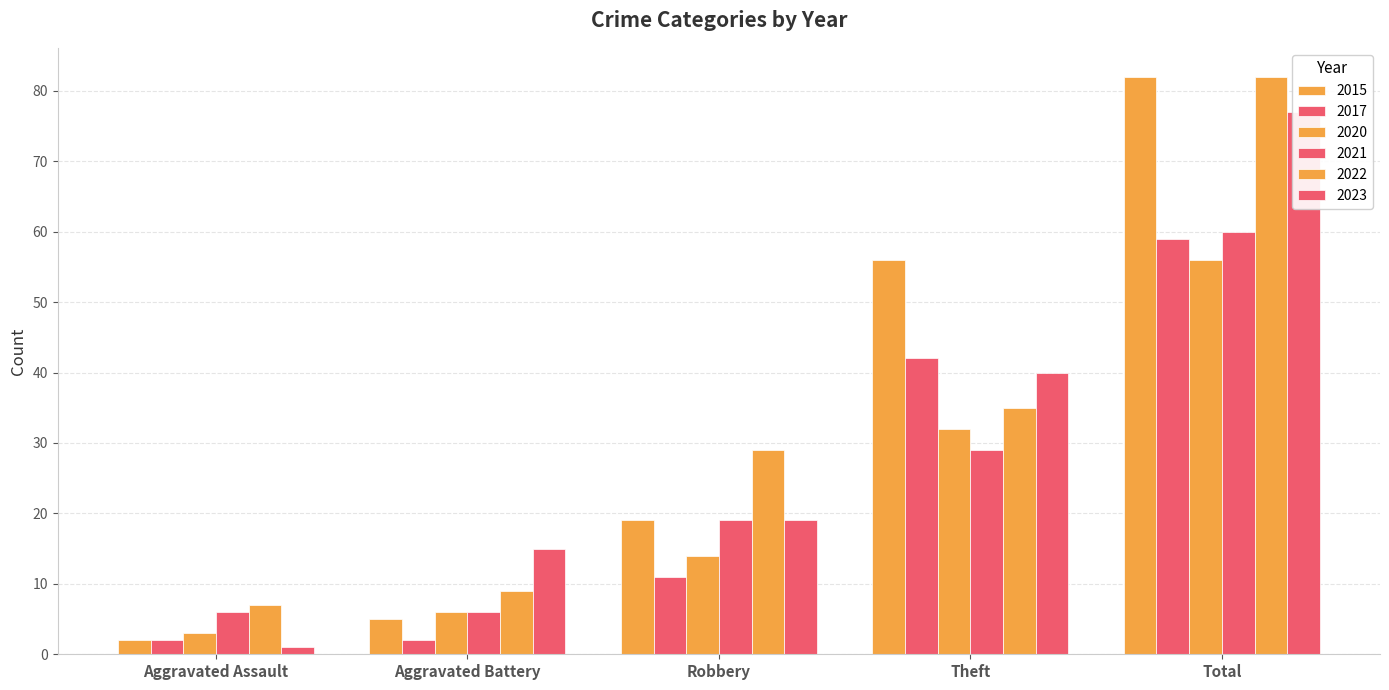

Reading left to right, transcribe all the data shown in this chart.

2015: Aggravated Assault=2	Aggravated Battery=5	Robbery=19	Theft=56	Total=82
2017: Aggravated Assault=2	Aggravated Battery=2	Robbery=11	Theft=42	Total=59
2020: Aggravated Assault=3	Aggravated Battery=6	Robbery=14	Theft=32	Total=56
2021: Aggravated Assault=6	Aggravated Battery=6	Robbery=19	Theft=29	Total=60
2022: Aggravated Assault=7	Aggravated Battery=9	Robbery=29	Theft=35	Total=82
2023: Aggravated Assault=1	Aggravated Battery=15	Robbery=19	Theft=40	Total=77